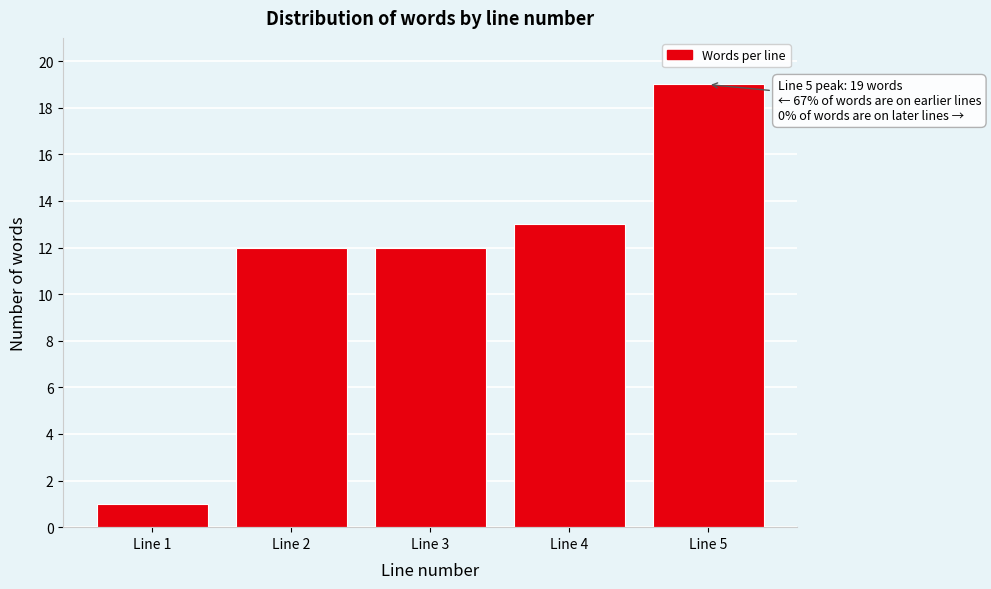

Reading right to left, what are all the values shown in this chart?

Line 5=19	Line 4=13	Line 3=12	Line 2=12	Line 1=1